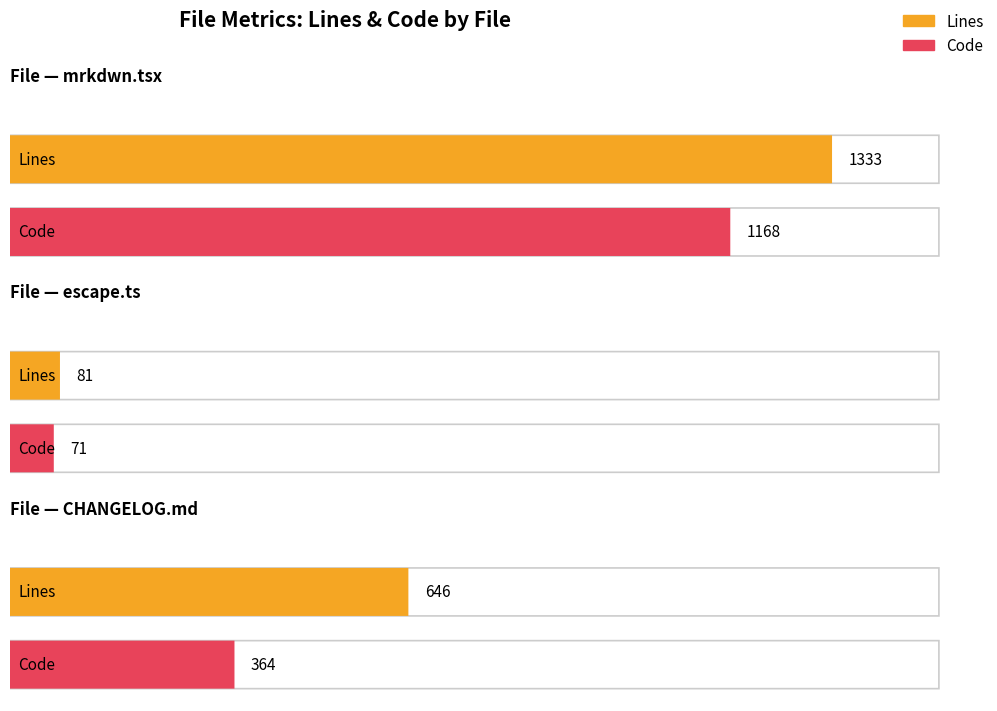

Count the number of categories in the chart.

3